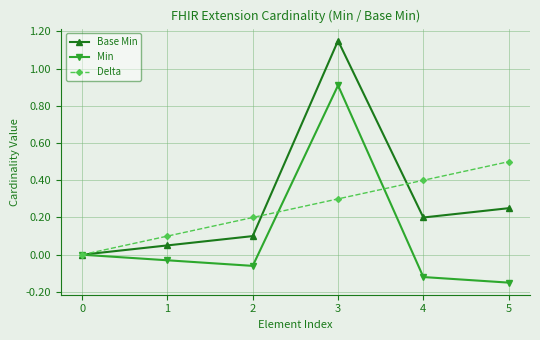

List the labels in order of Base Min value, largest first.

3, 5, 4, 2, 1, 0